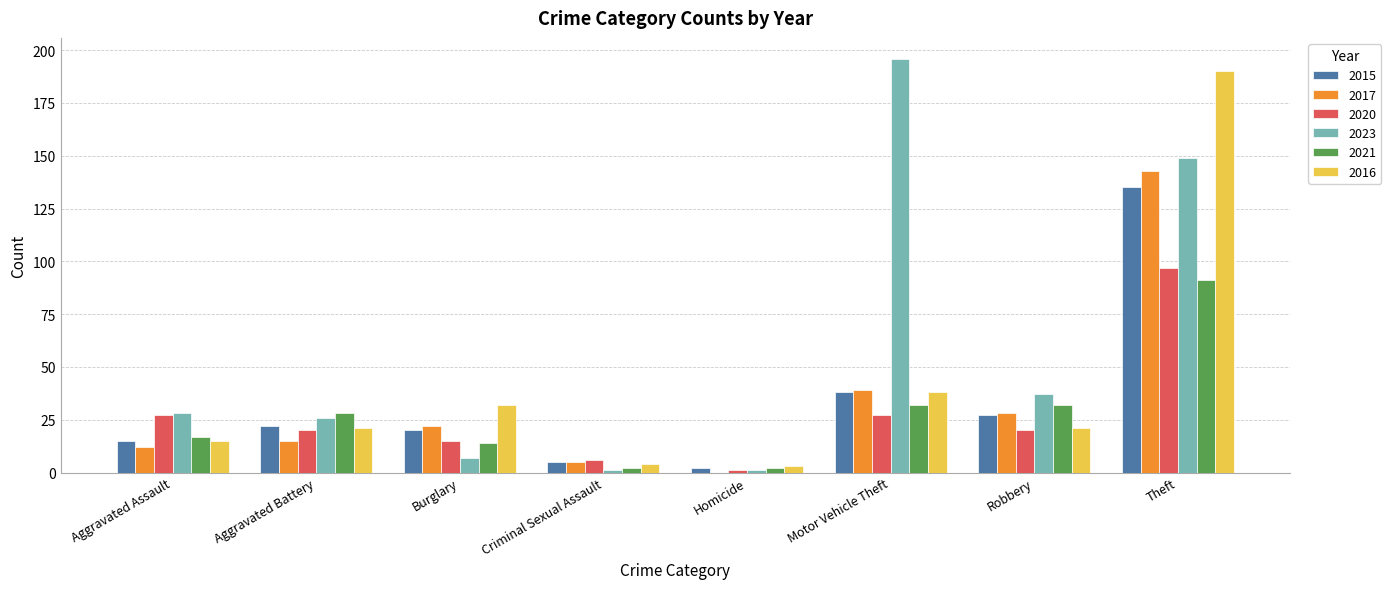

What is the sum of the 2023 values at Criminal Sexual Assault and Aggravated Assault?

29